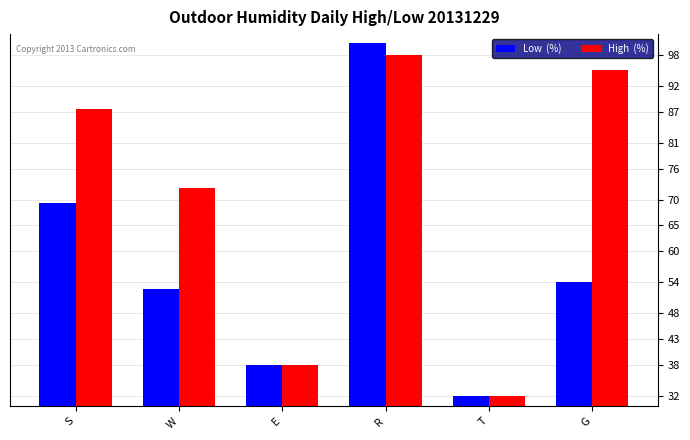

How many distinct data groups are displayed?

2